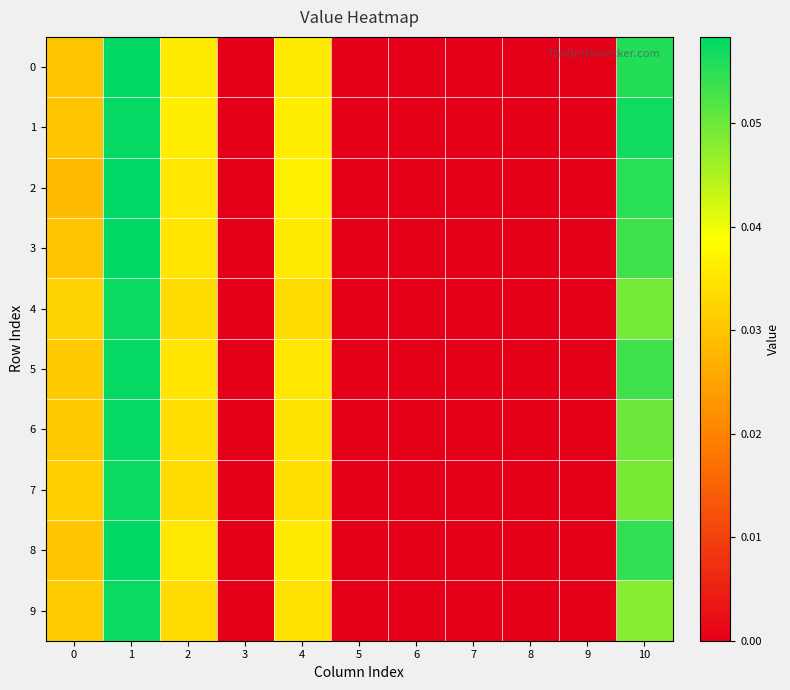

Which series has the largest total across all categories?

1